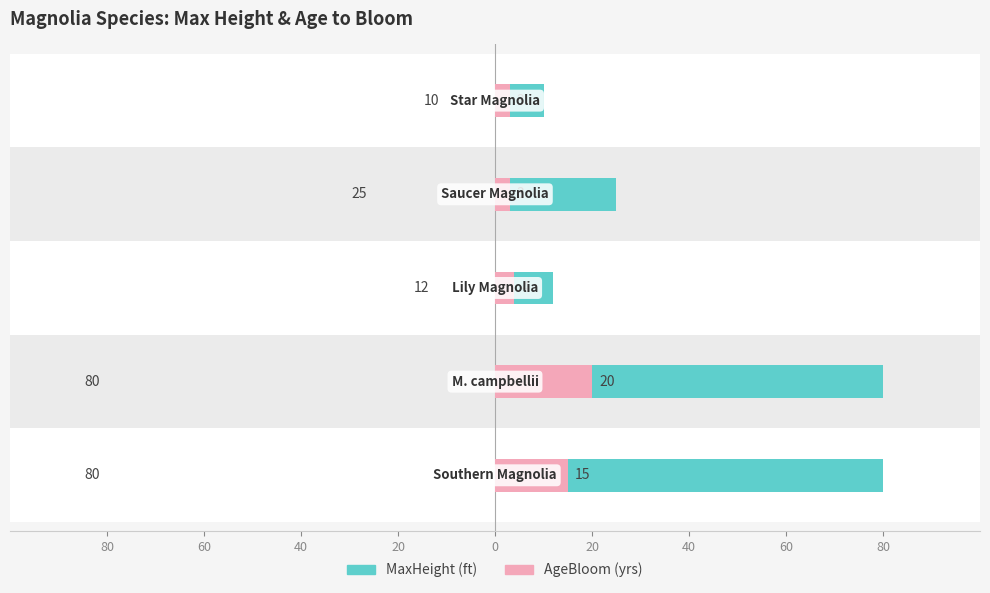

Is it true that AgeBloom equals 20 at 60?

True